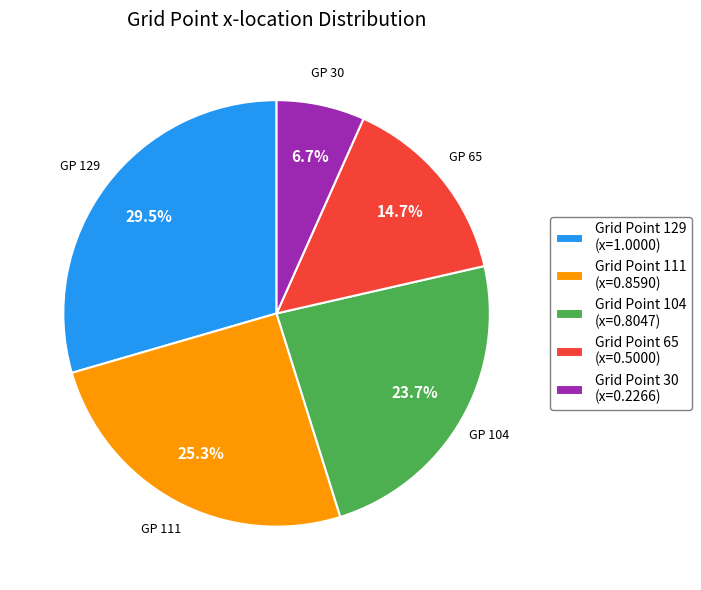

Which slice is the largest?

Grid Point 129 (x=1.0000)